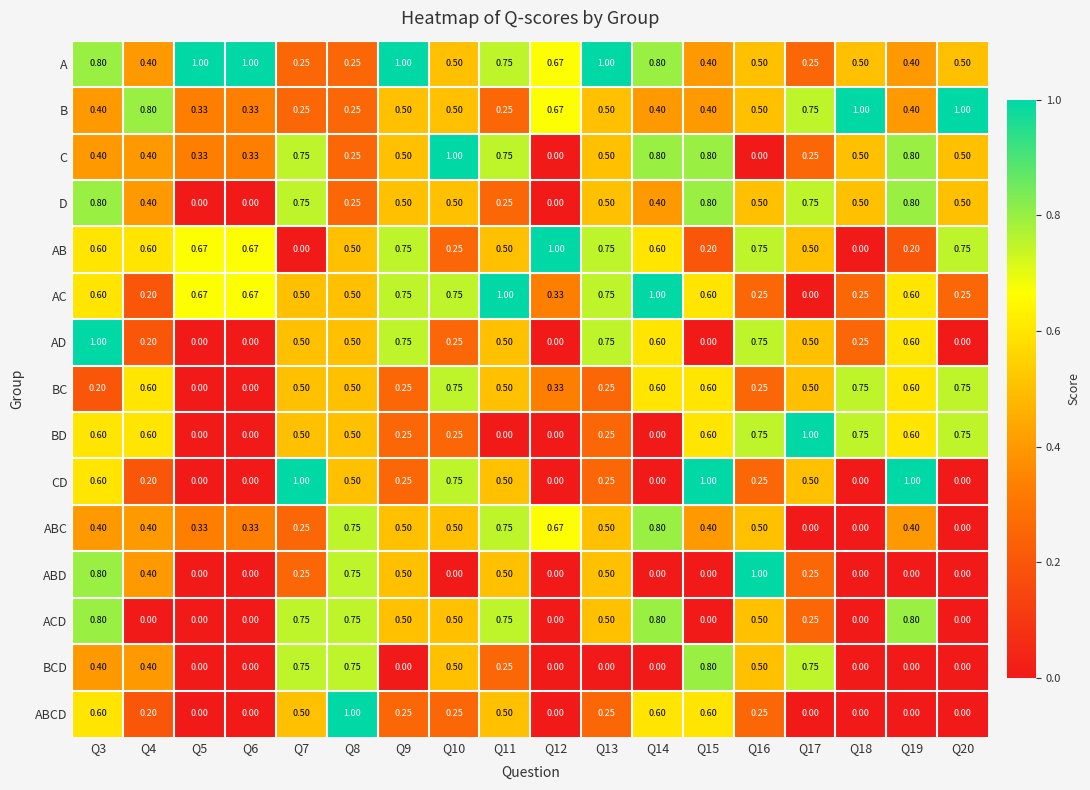

Which series has the largest total across all categories?

A